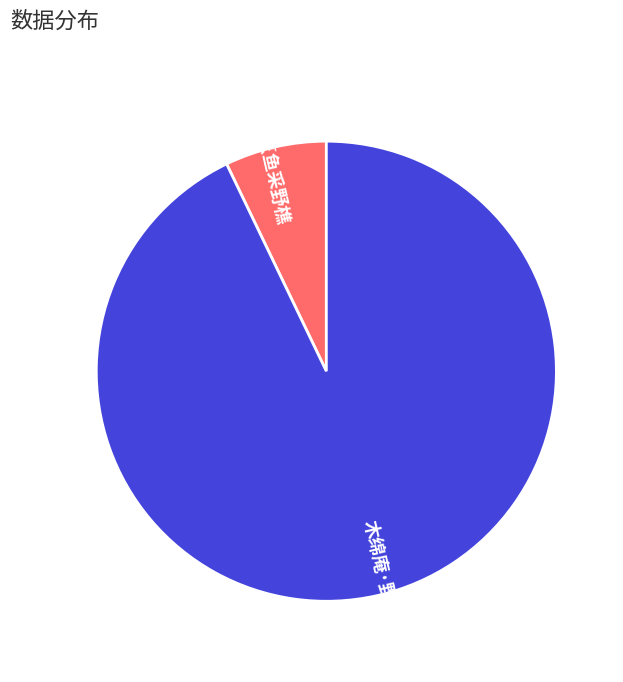

Do 木绵庵·野樵误行人 and 焦桐树·江上烹鱼采野樵 together represent more than half of the pie?

Yes